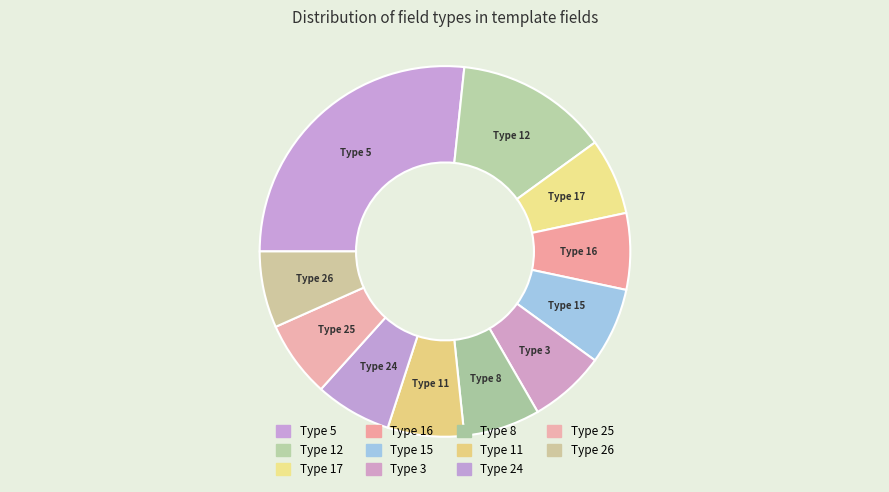

Does any single category account for the majority?

No